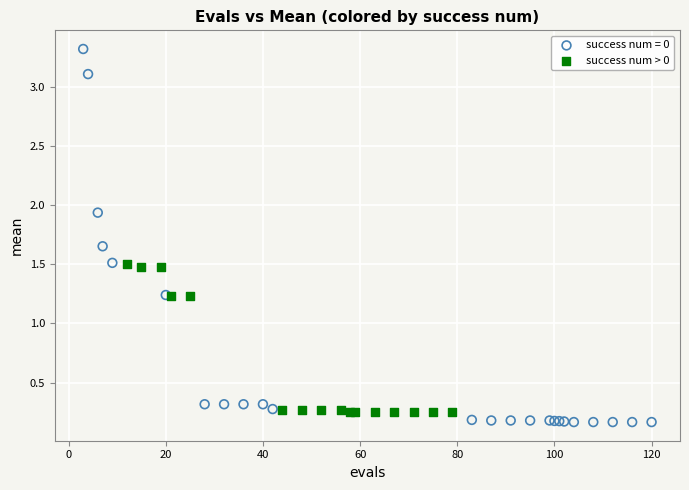

Which series contains the highest Y value?

success num = 0